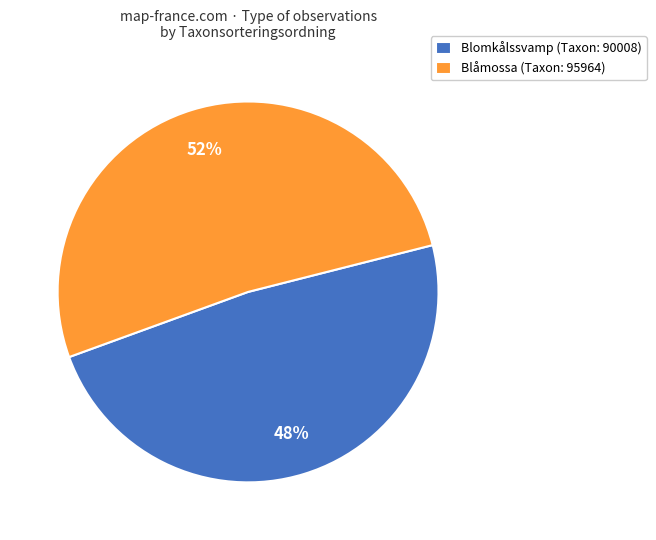

What is the ratio of the value at Blåmossa (Taxon: 95964) to the value at Blomkålssvamp (Taxon: 90008)?

1.1